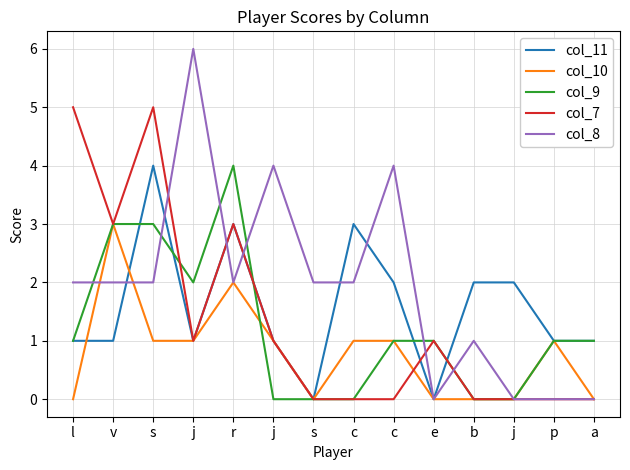

The value of col_10 at j is 2. True or false?

False